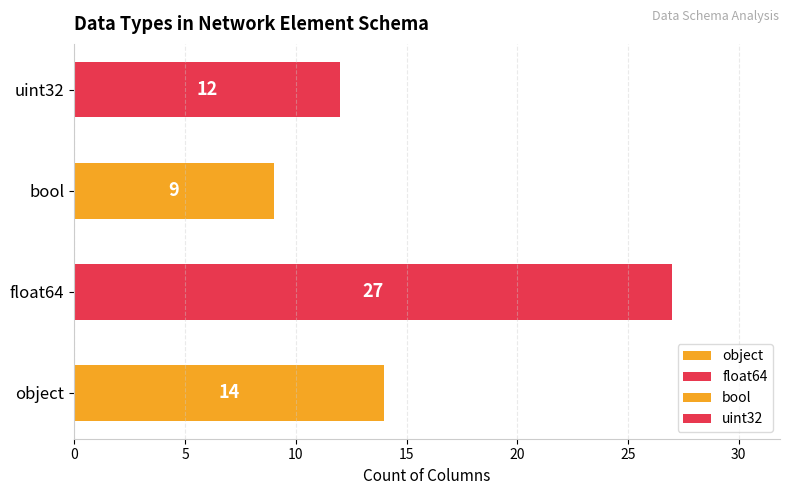

Count the values in the range 12 to 27.

3